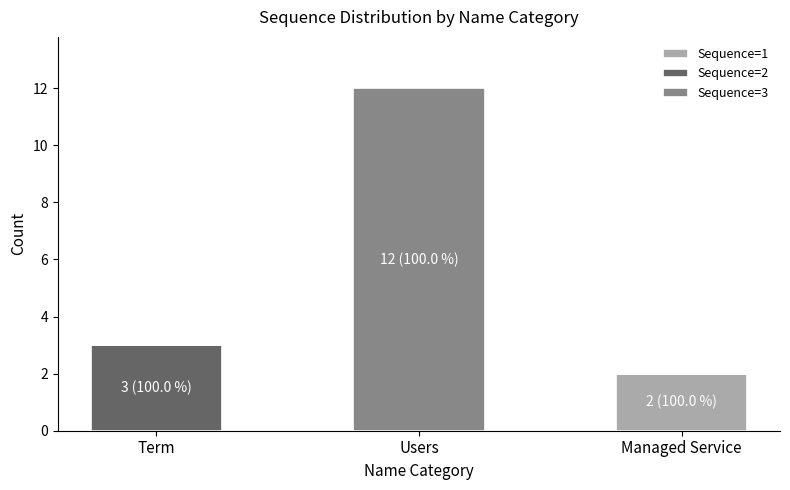

What is the average value of the Sequence=1 series?

1